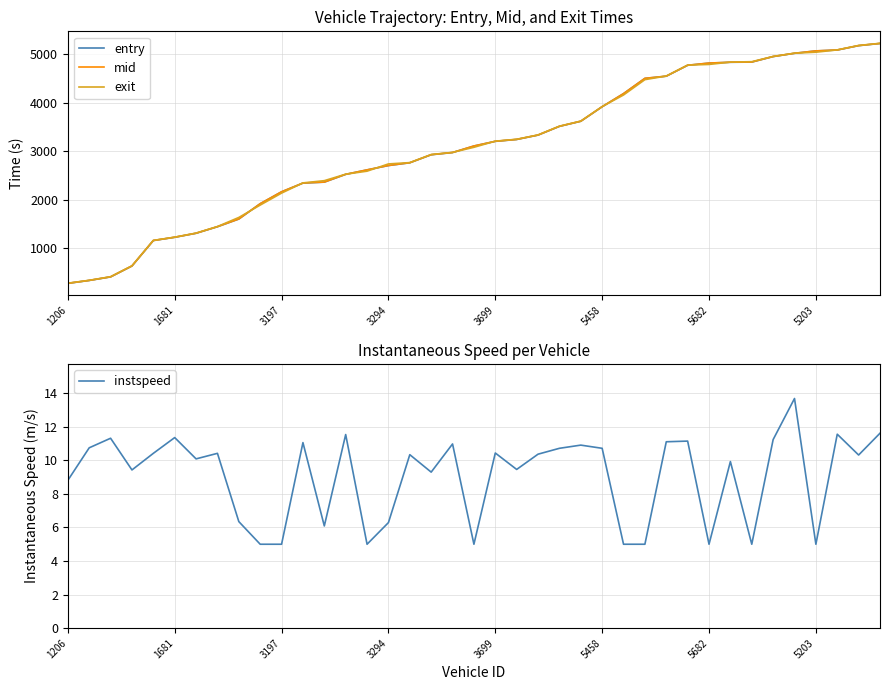

True or false: instspeed and mid intersect in this chart.

False